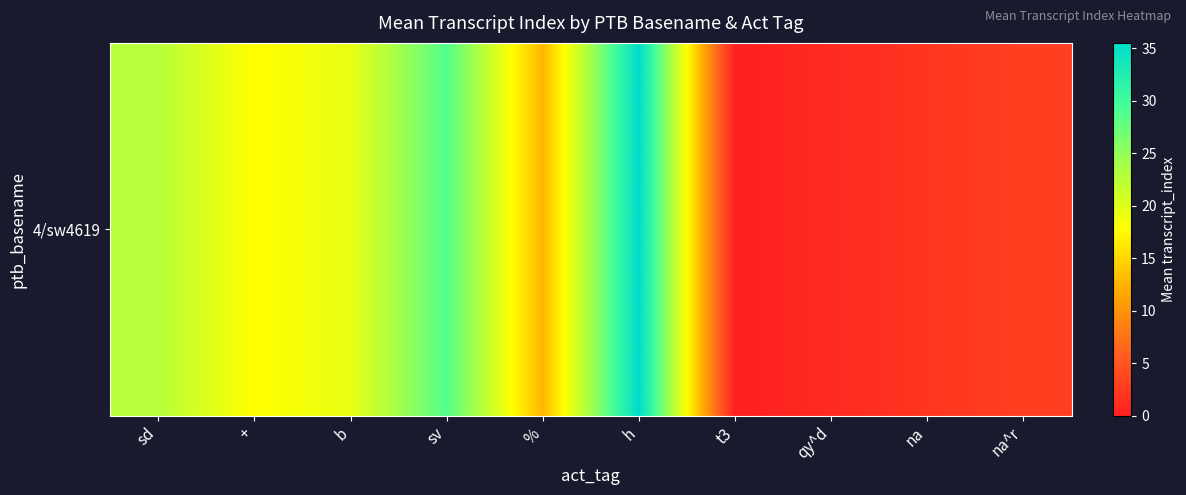

How many series are shown in this chart?

1